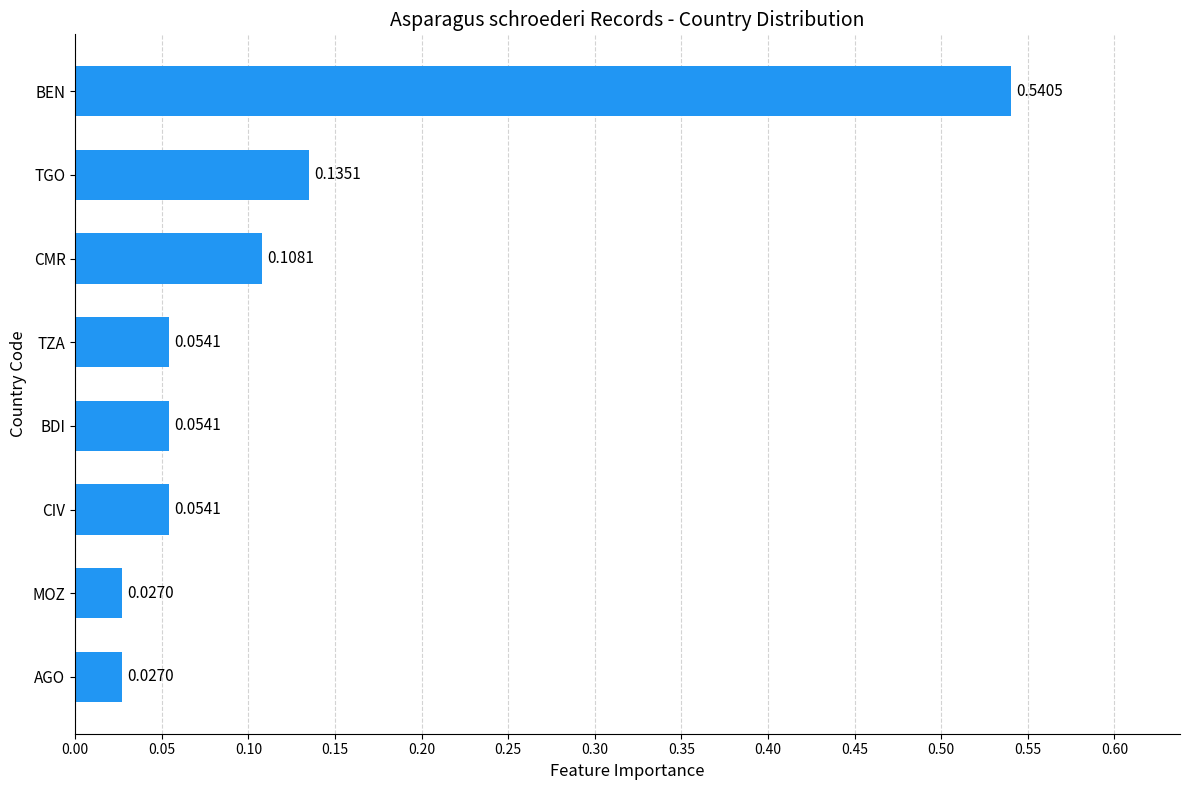

Between TGO and CMR, which is larger?

TGO